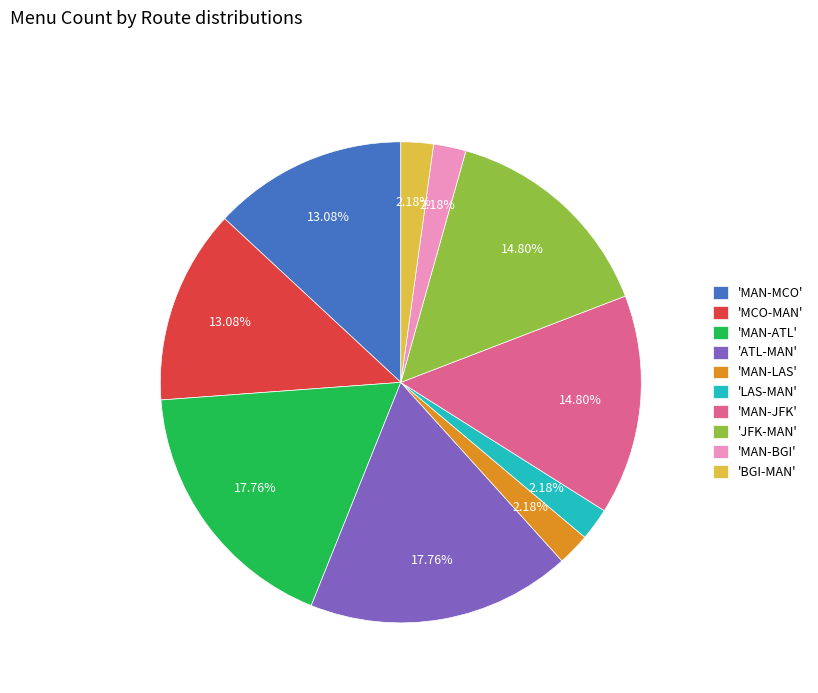

Approximately how many times larger is the value at 'MCO-MAN' compared to 'MAN-JFK'?

0.9